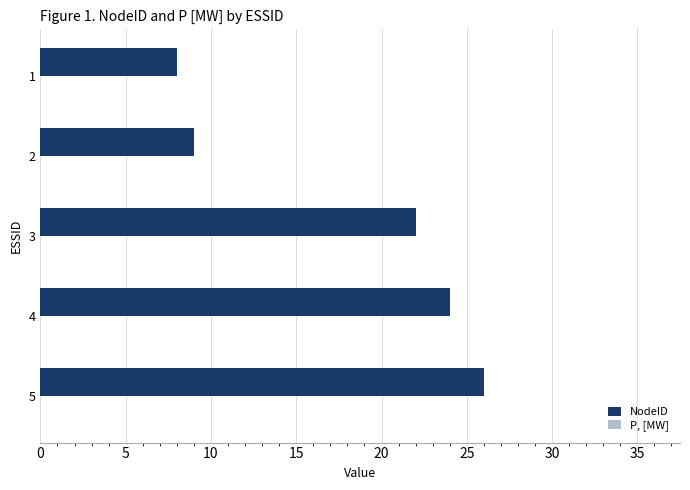

Does the chart contain any negative values?

No